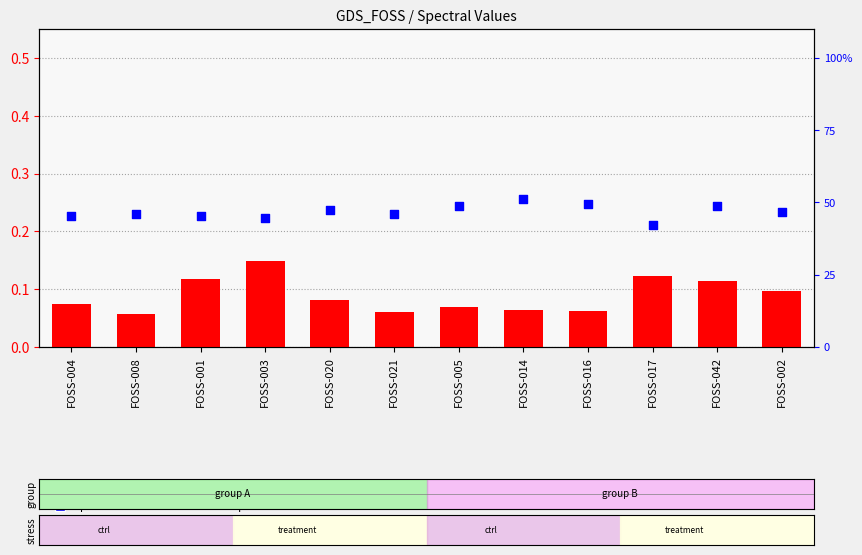

At which category is the sum across all series the highest?

FOSS-042